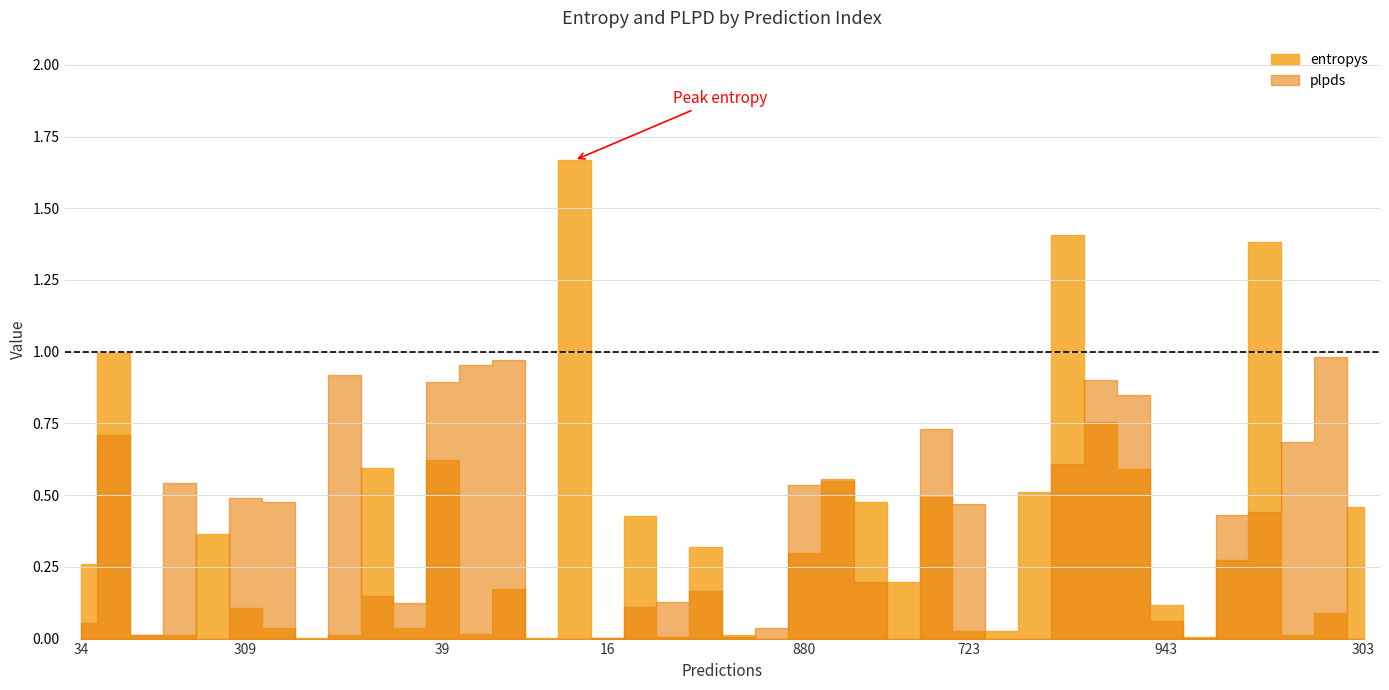

Reading left to right, list all the values displayed in this chart.

entropys: 0.3	1.0	0.0	0.0	0.4	0.1	0.0	0.0	0.0	0.6	0.0	0.6	0.0	0.2	0.0	1.7	0.0	0.4	0.0	0.3	0.0	0.0	0.3	0.6	0.5	0.2	0.5	0.0	0.0	0.5	1.4	0.8	0.6	0.1	0.0	0.3	1.4	0.0	0.1	0.5
plpds: 0.1	0.7	0.0	0.5	-0.1	0.5	0.5	0.0	0.9	0.1	0.1	0.9	1.0	1.0	0.0	-0.3	0.0	0.1	0.1	0.2	0.0	0.0	0.5	0.6	0.2	-0.0	0.7	0.5	-0.0	-0.0	0.6	0.9	0.9	0.1	0.0	0.4	0.4	0.7	1.0	-0.0